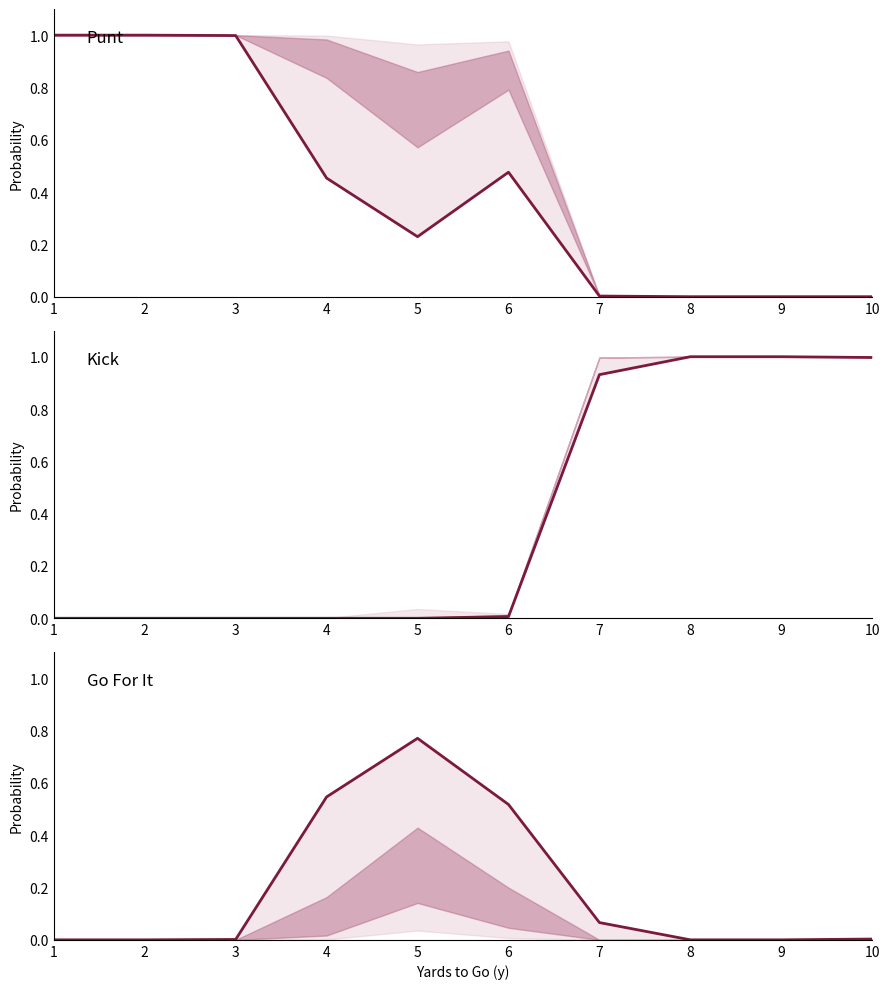

What are all the series names shown in the legend?

punt, kick, gofor